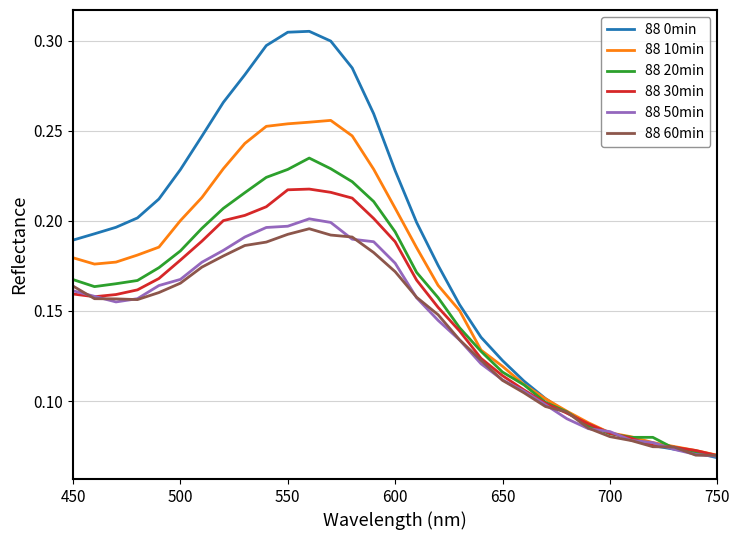

Which series has the largest total across all categories?

88 0min